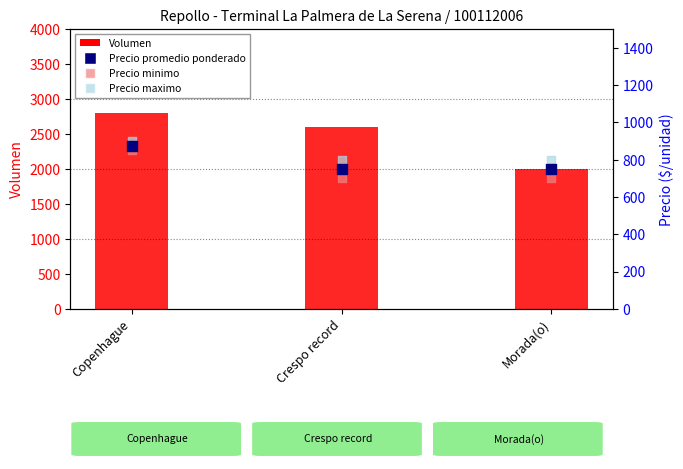

Which series has the largest Y range (max minus min)?

Volumen